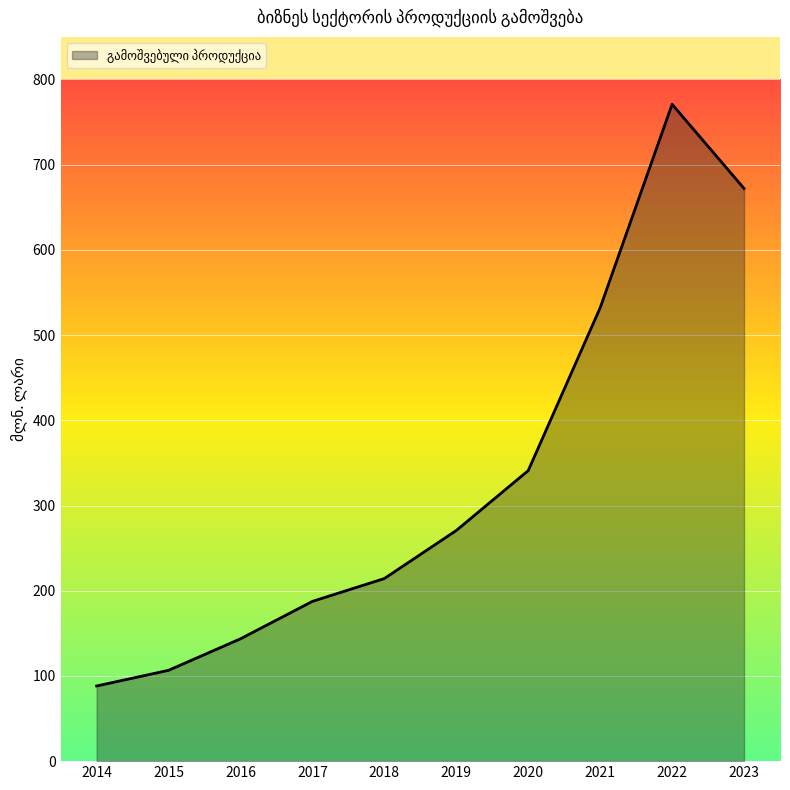

Which label corresponds to the largest value in the chart?

2022